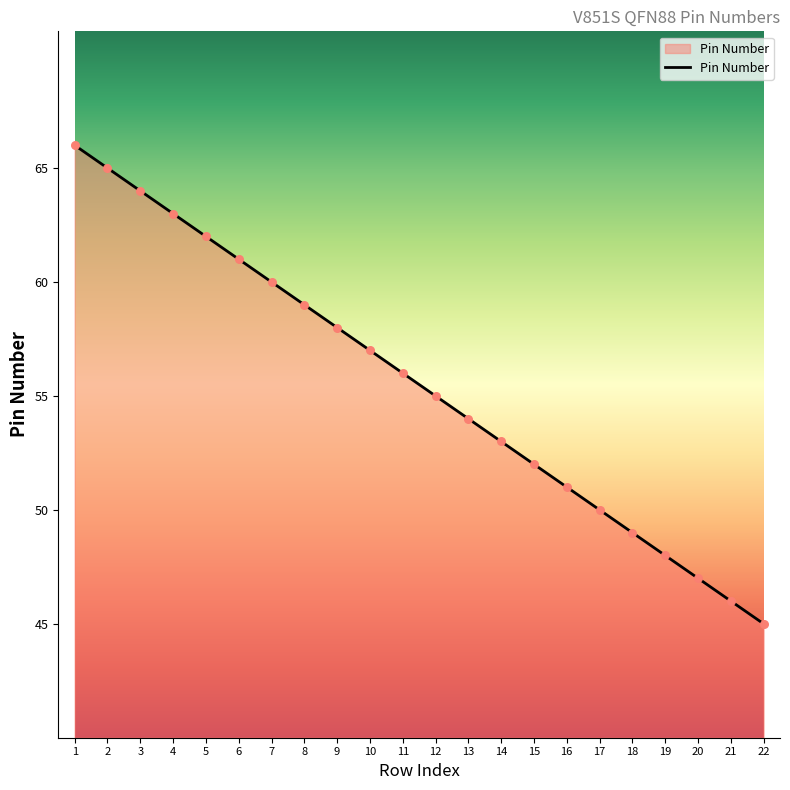

Approximately how many times larger is the value at 8 compared to 12?

1.1